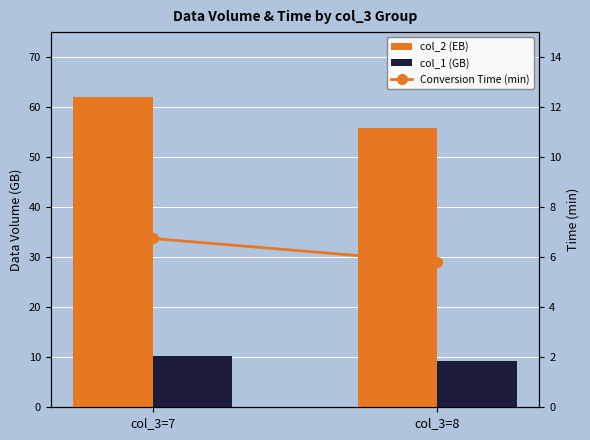

What is the difference between the maximum and minimum values in the col_1 (GB) series?

0.9